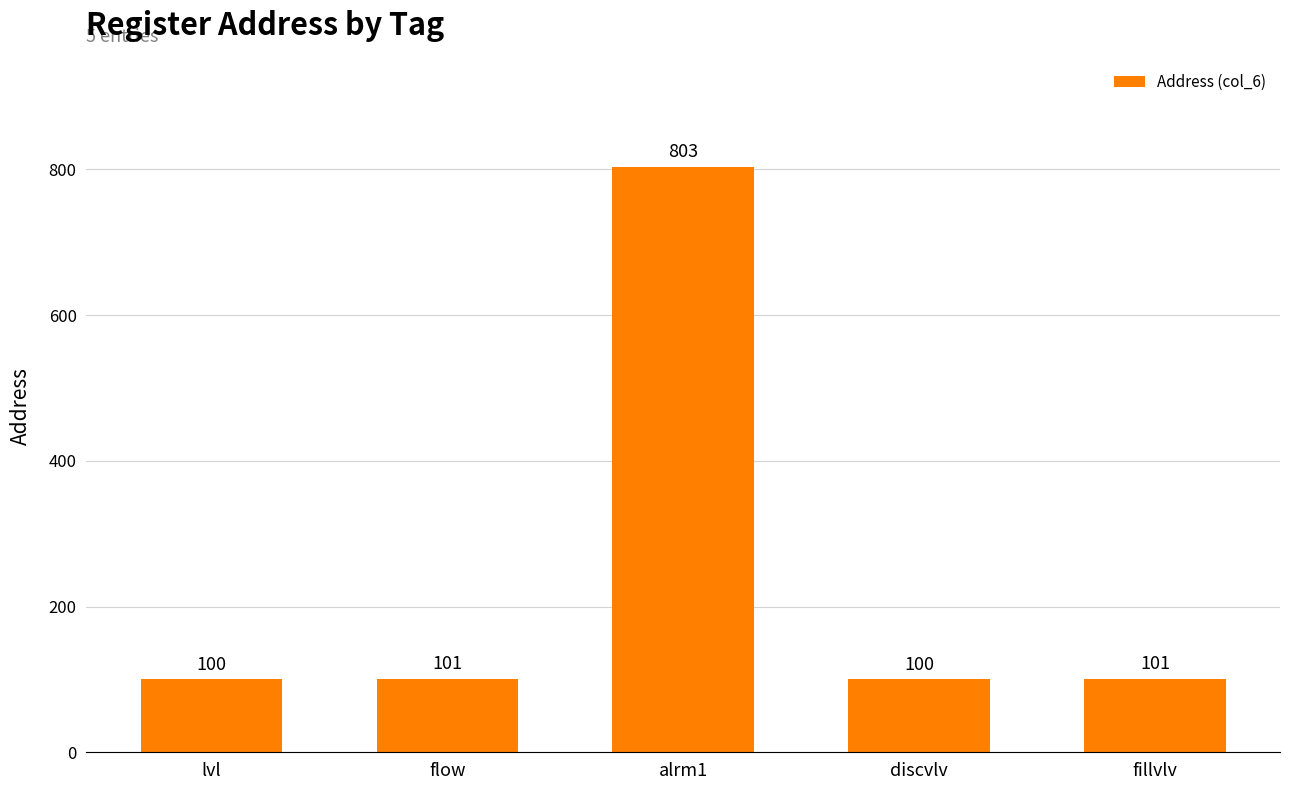

What is the label of the 4th bar from the right?

flow